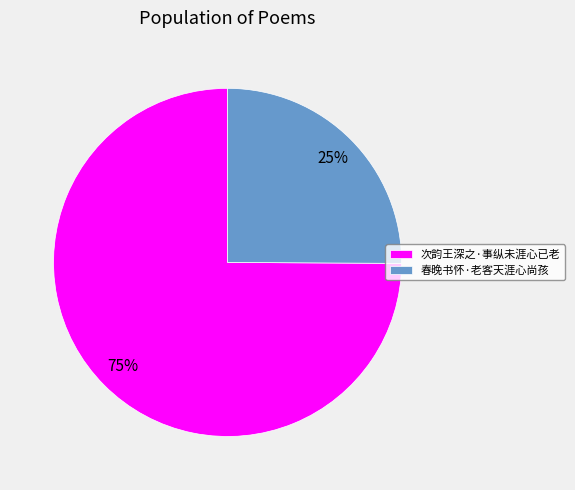

To the nearest percent, what percentage of the pie is 春晚书怀·老客天涯心尚孩?

25%